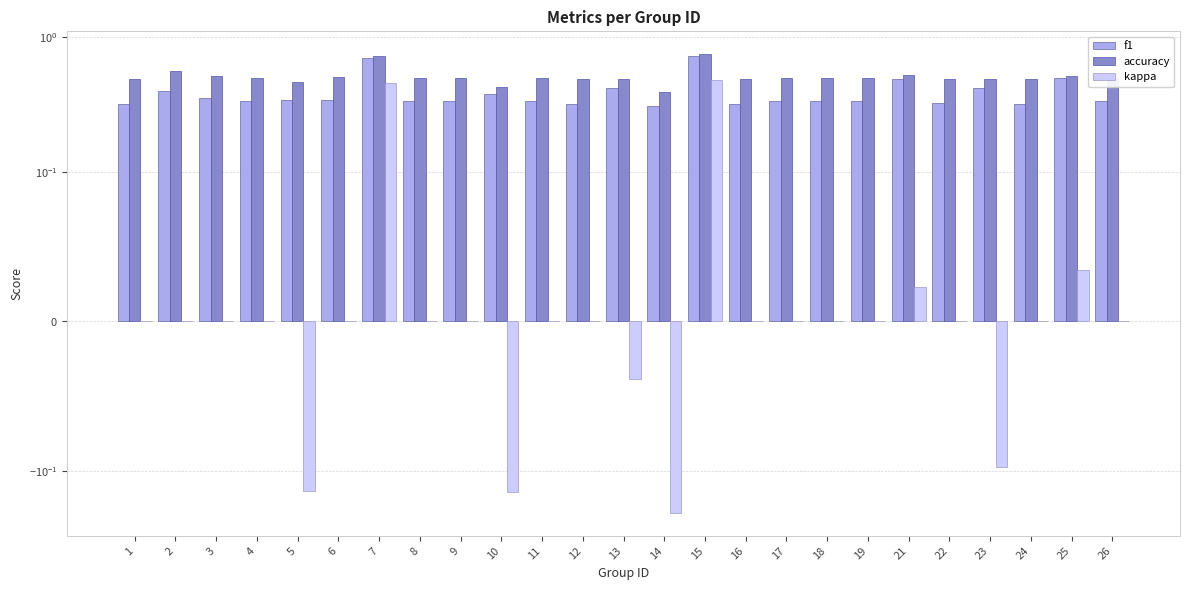

At which label does kappa reach its peak?

15